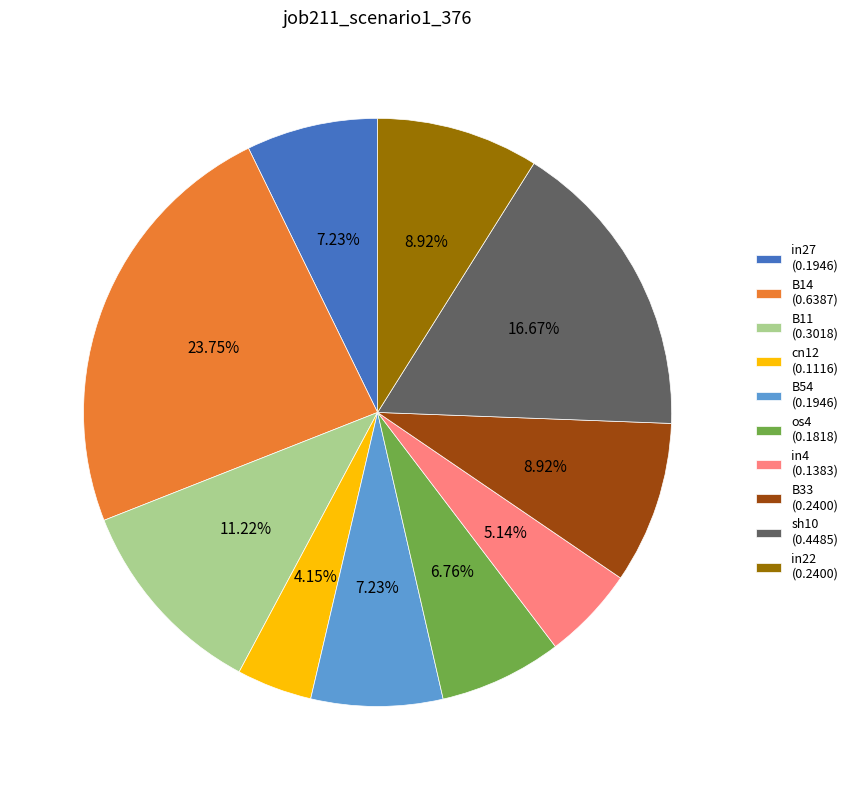

How many slices are in this pie chart?

10